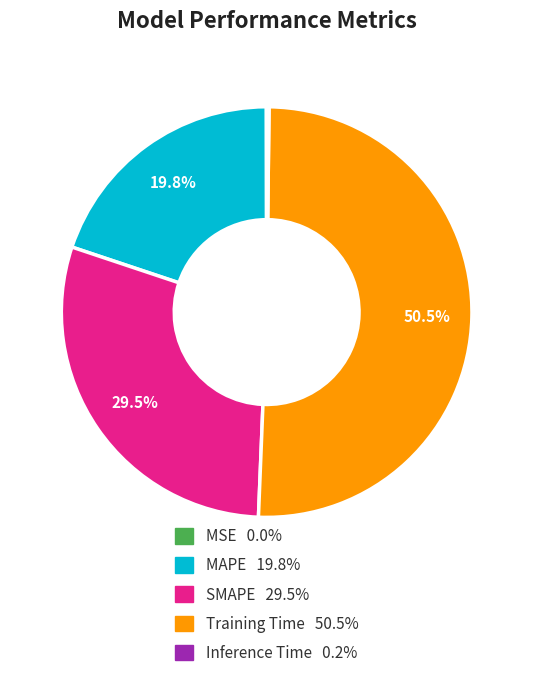

Is there a majority slice in this chart?

Yes